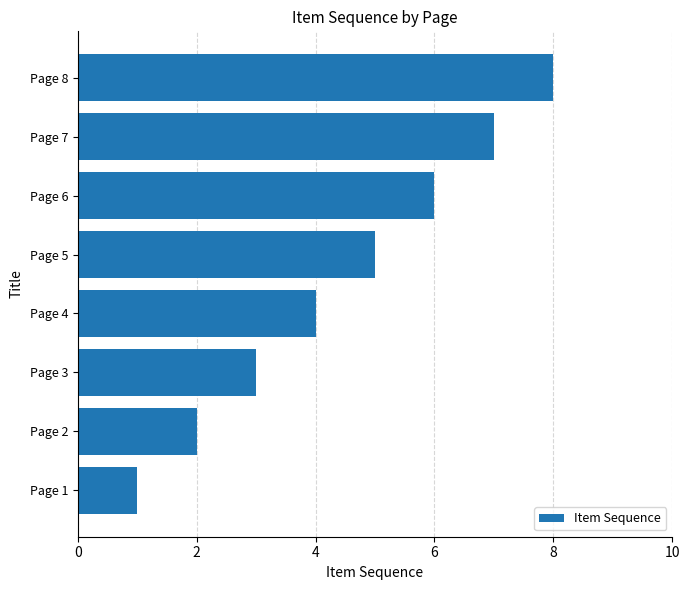

What is the difference between the maximum and second lowest values?

6